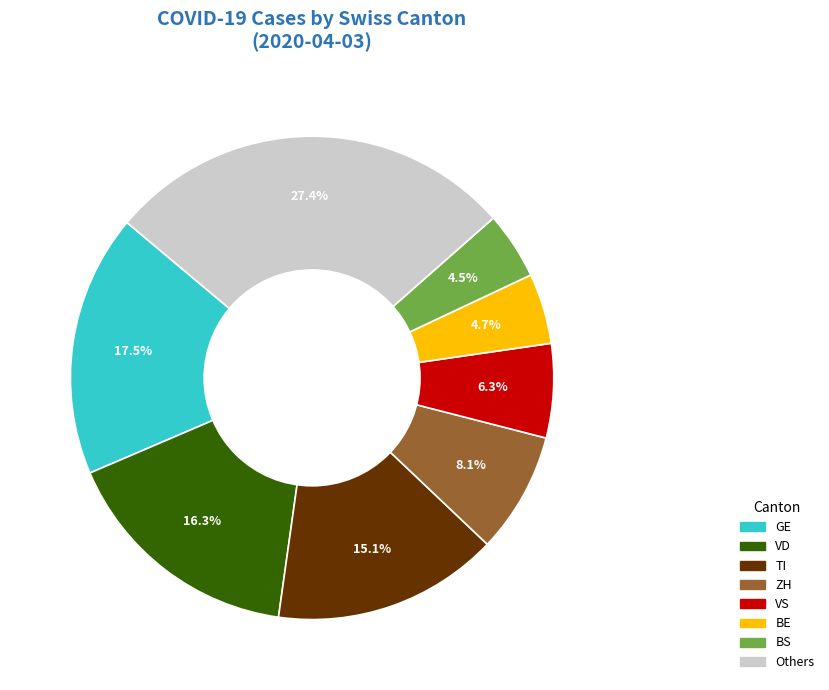

Which has a higher value, TI or GE?

GE